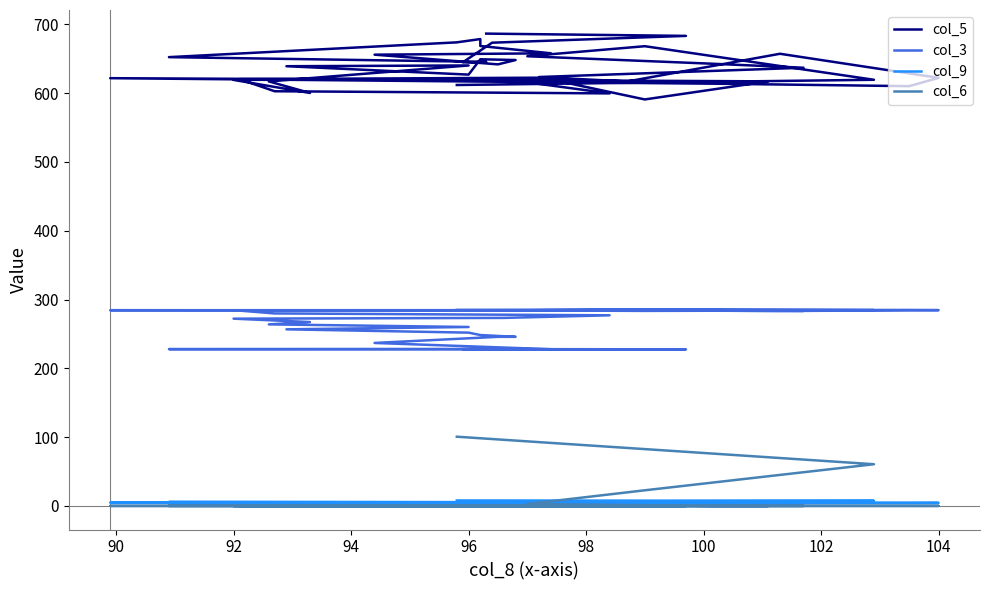

What is the difference between the second highest and minimum values in the col_5 series?

92.4